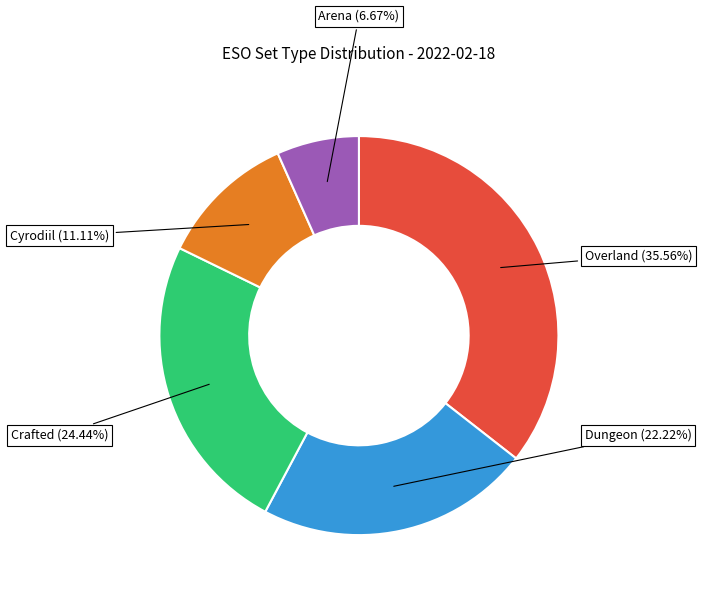

How many slices are in this pie chart?

5